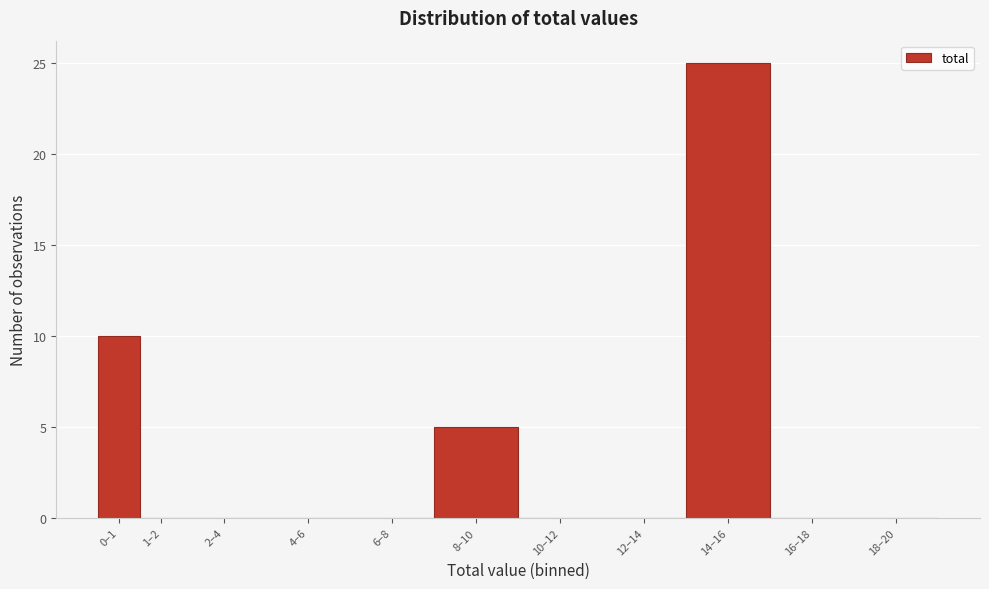

Reading left to right, transcribe all the data shown in this chart.

0–1=10	1–2=0	2–4=0	4–6=0	6–8=0	8–10=5	10–12=0	12–14=0	14–16=25	16–18=0	18–20=0